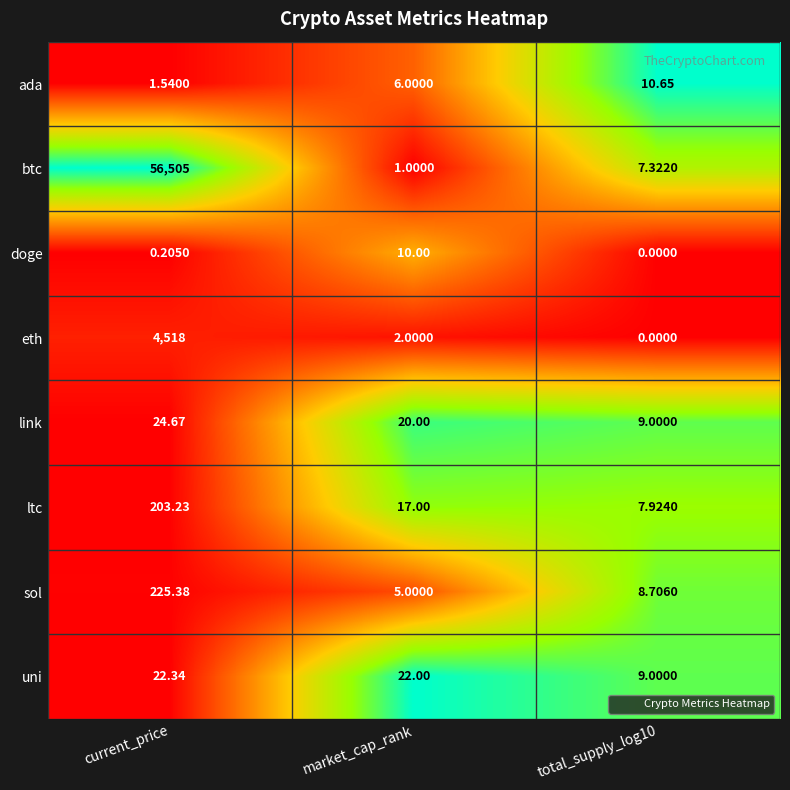

How many distinct data groups are displayed?

8